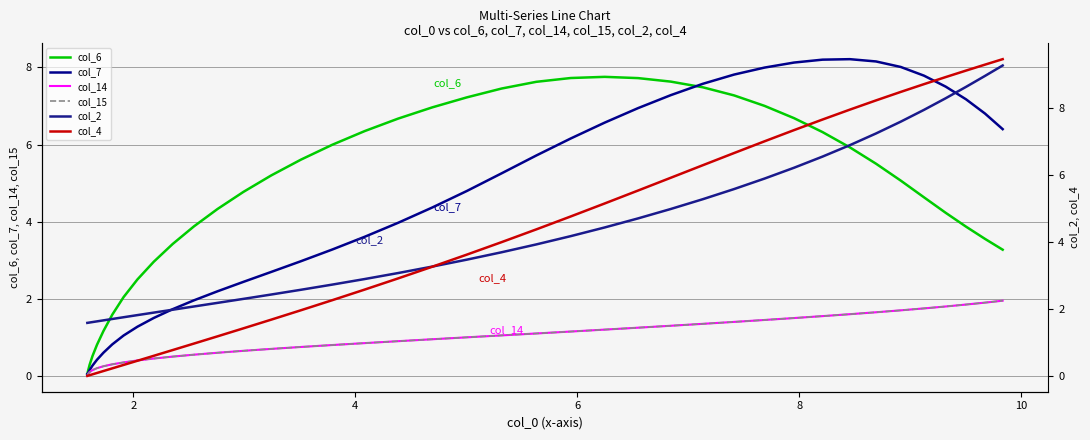

How many data points in col_15 are above 1?

19